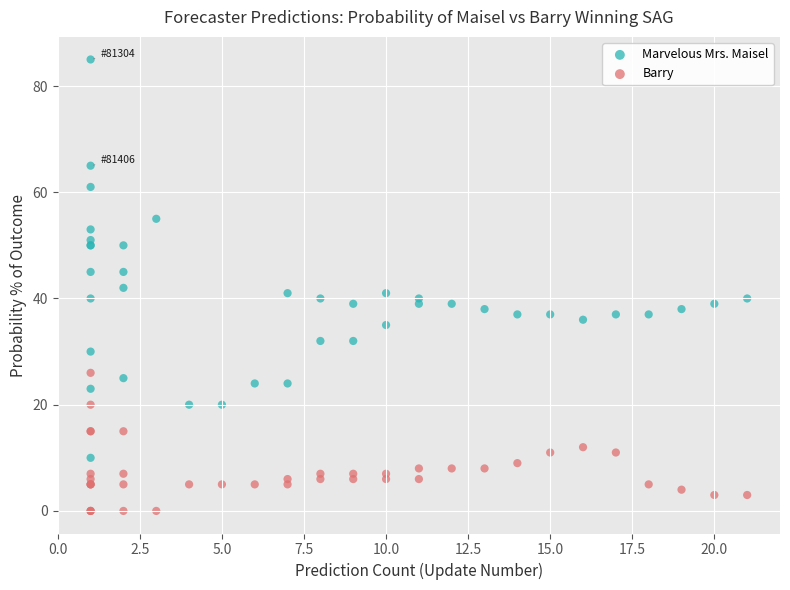

Which series reaches the maximum Y coordinate?

Marvelous Mrs. Maisel